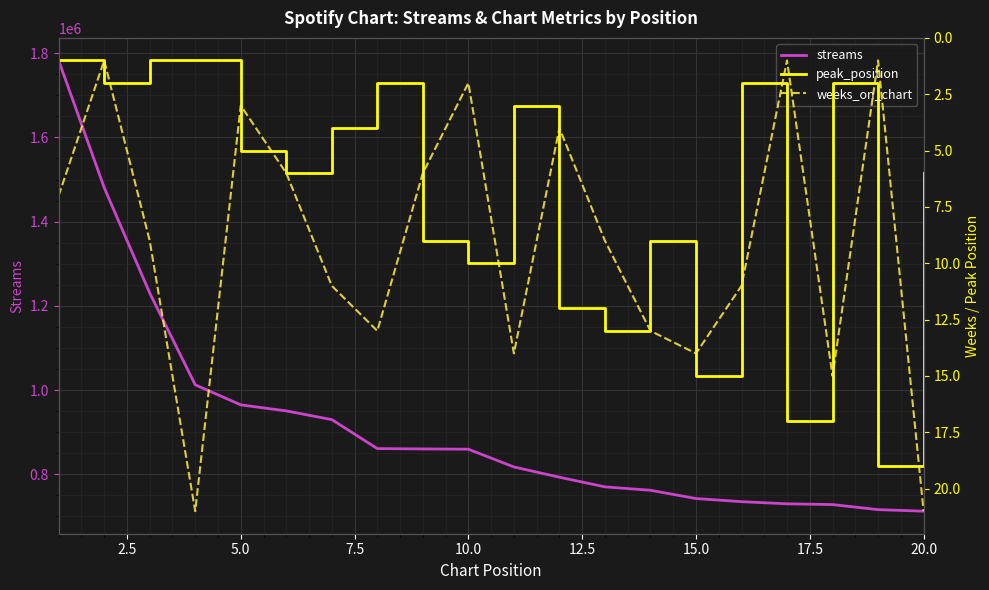

What is the minimum value for streams?

712315